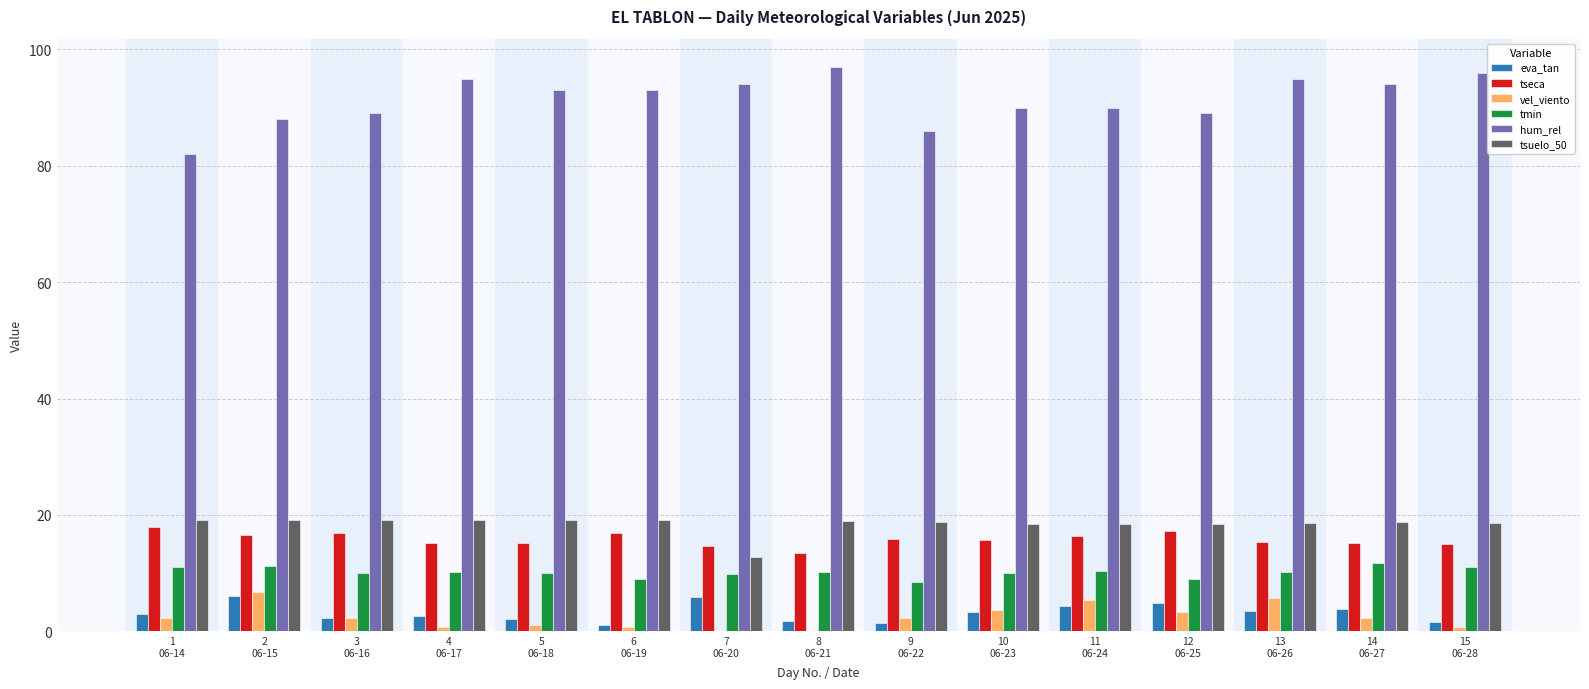

At which label does hum_rel first exceed 93?

4
06-17